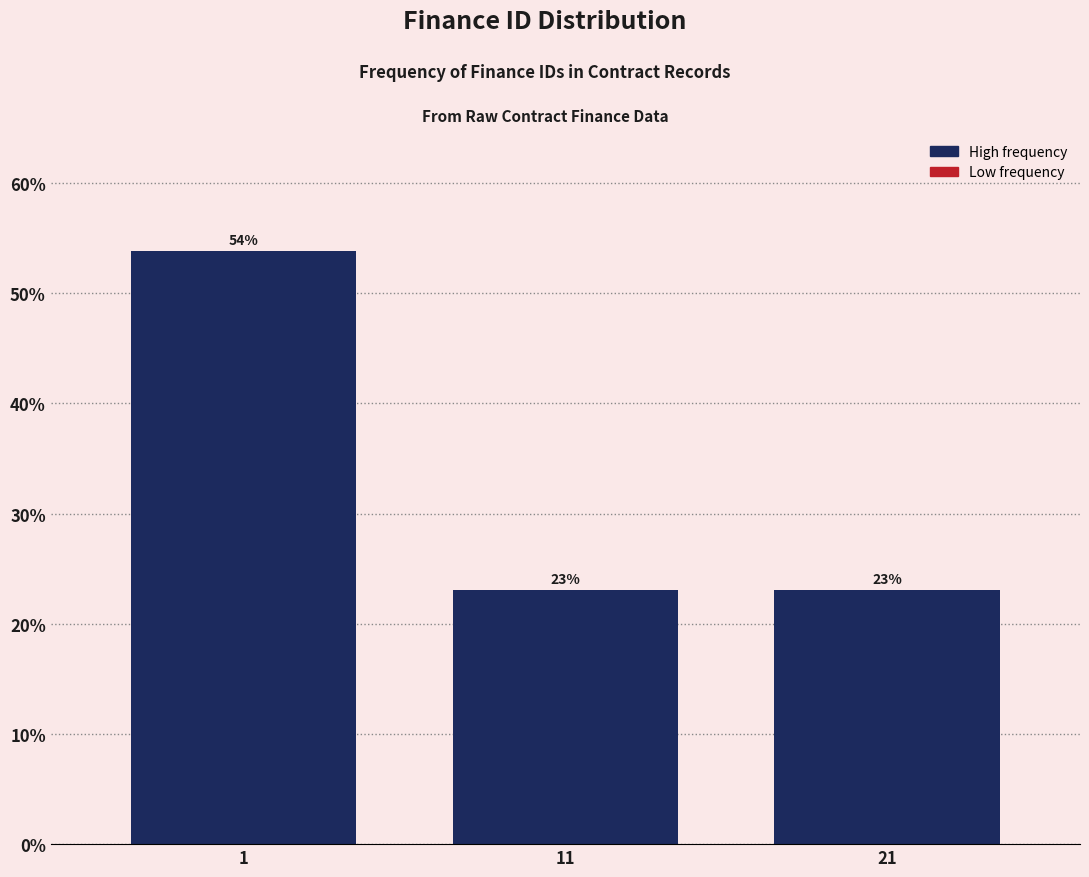

Approximately how many times larger is the value at 1 compared to 11?

2.3